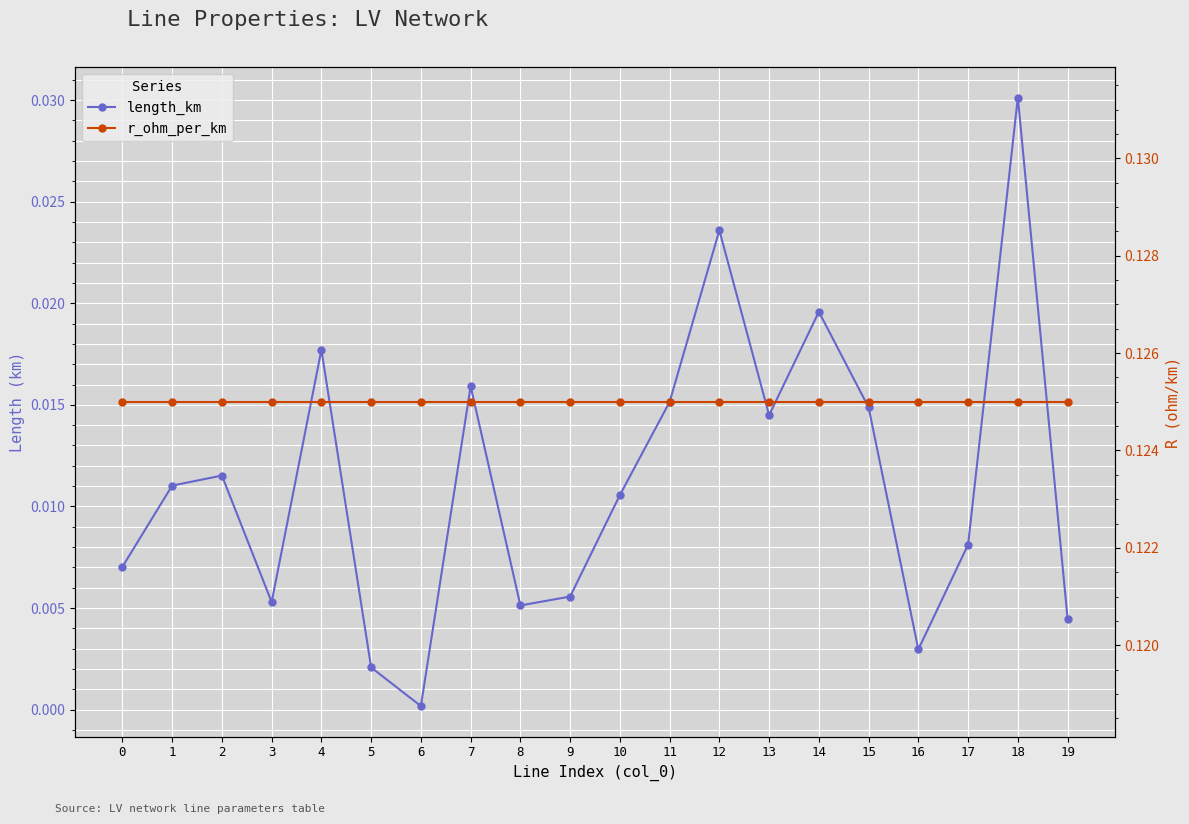

Which series has the largest total across all categories?

r_ohm_per_km